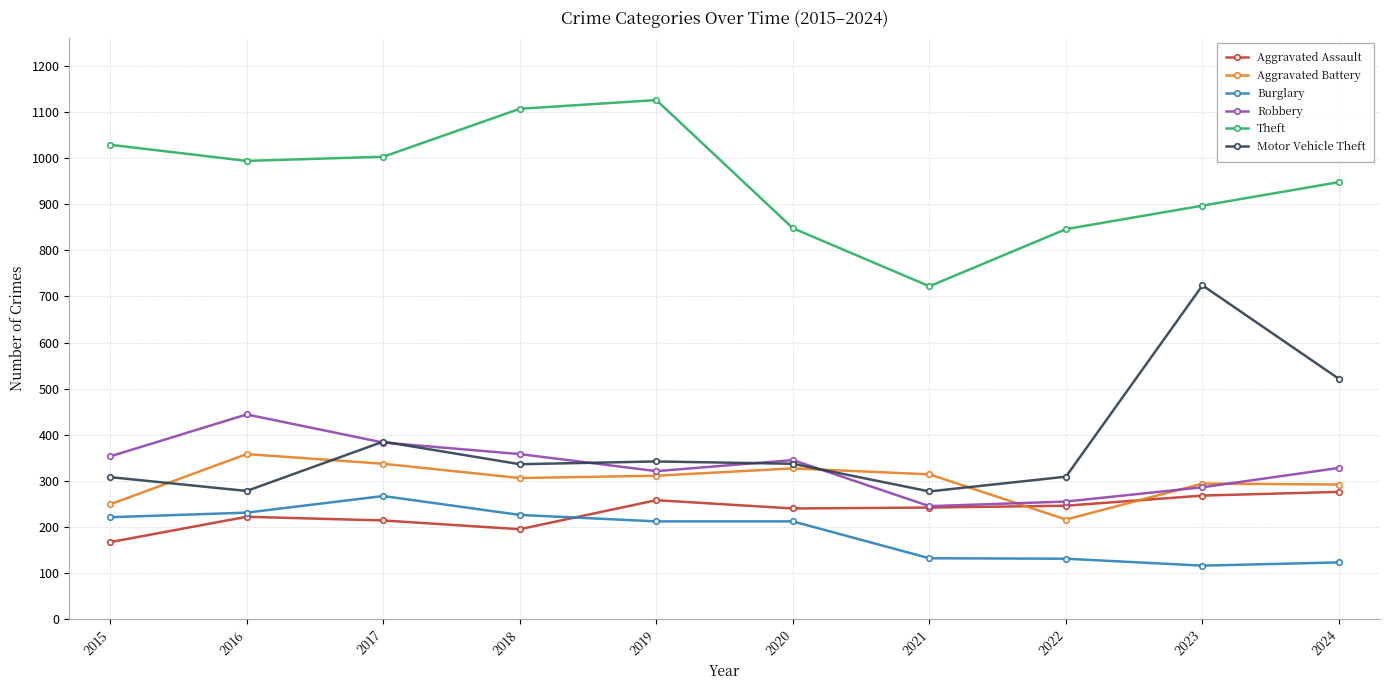

Where is the first local minimum for Aggravated Assault?

2018